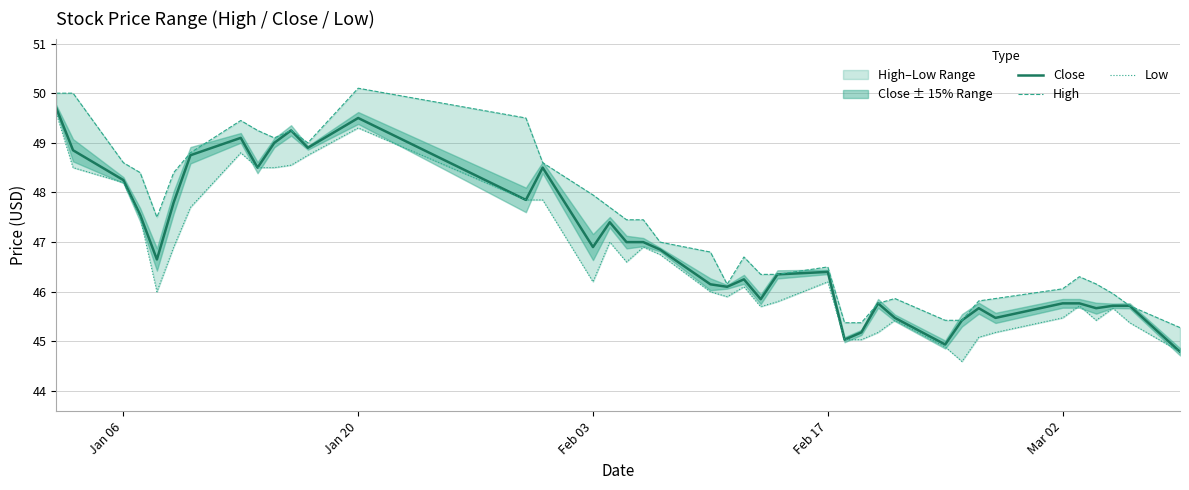

What is the maximum value for Close?

49.7